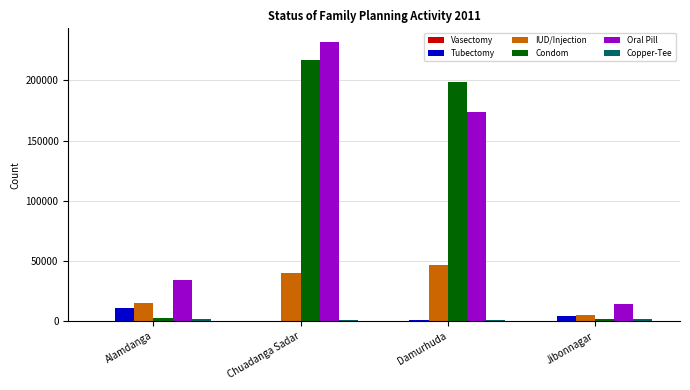

What is the sum of all Tubectomy values?

16635